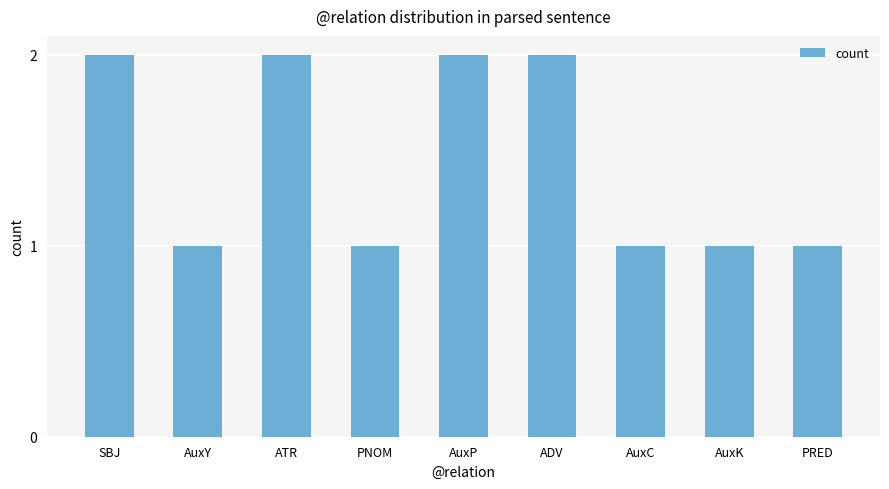

What is the label of the 3rd bar from the right?

AuxC